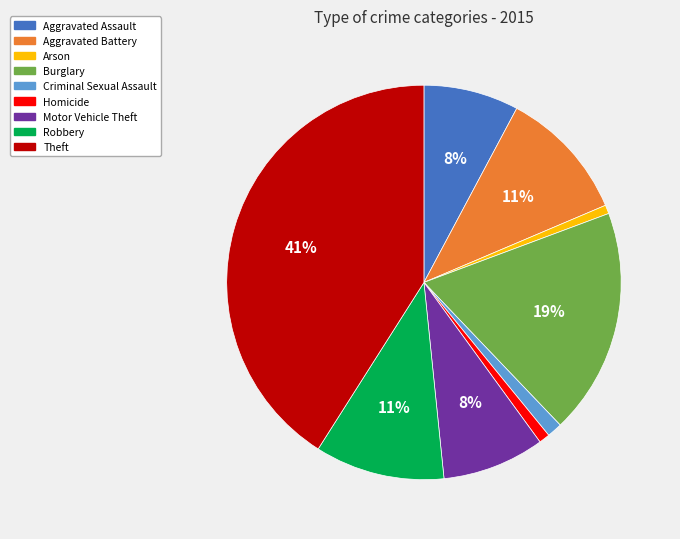

Is Aggravated Assault the majority of the pie?

No